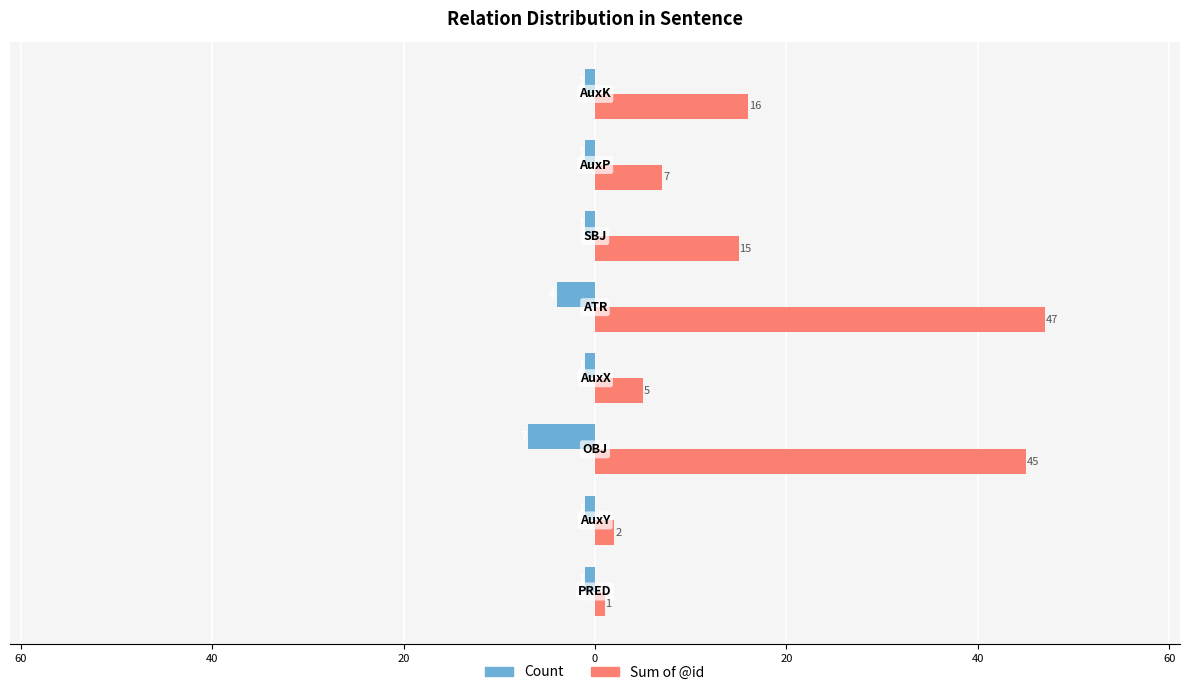

What are all the series names shown in the legend?

Count, Sum of @id